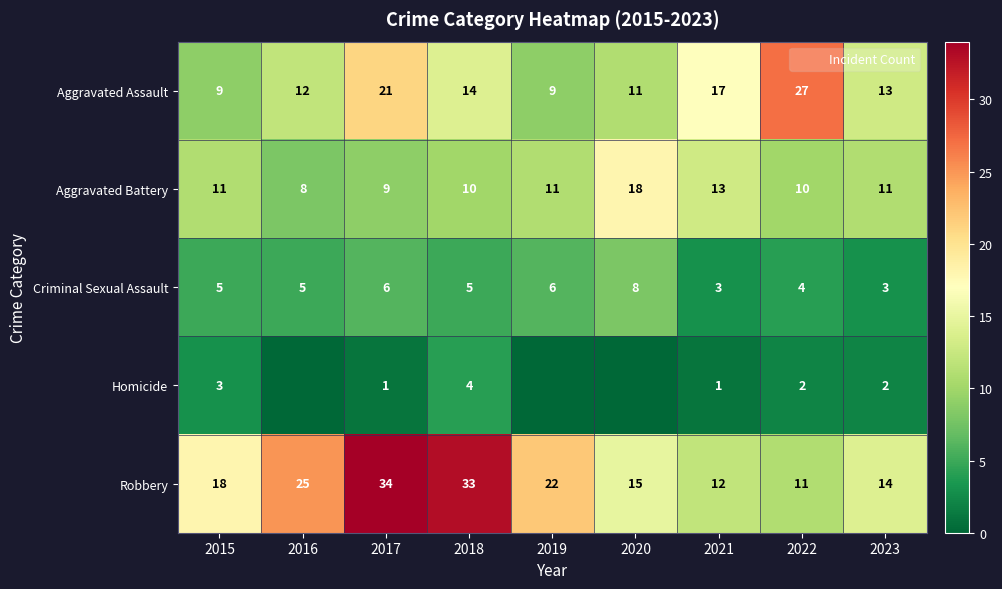

Rank the categories by Robbery value from lowest to highest.

2022, 2021, 2023, 2020, 2015, 2019, 2016, 2018, 2017